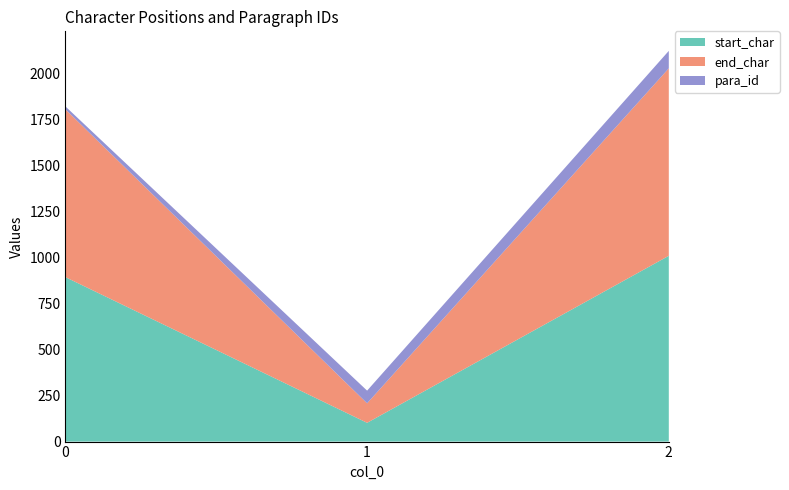

Reading left to right, list all the values displayed in this chart.

start_char: 0=894	1=102	2=1010
end_char: 0=912	1=106	2=1019
para_id: 0=16	1=69	2=95